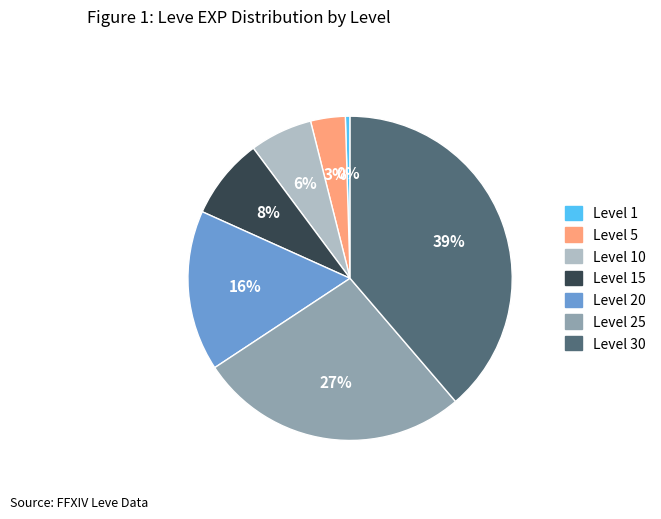

To the nearest percent, what is the difference between the Level 15 and Level 20 slice percentages?

8%